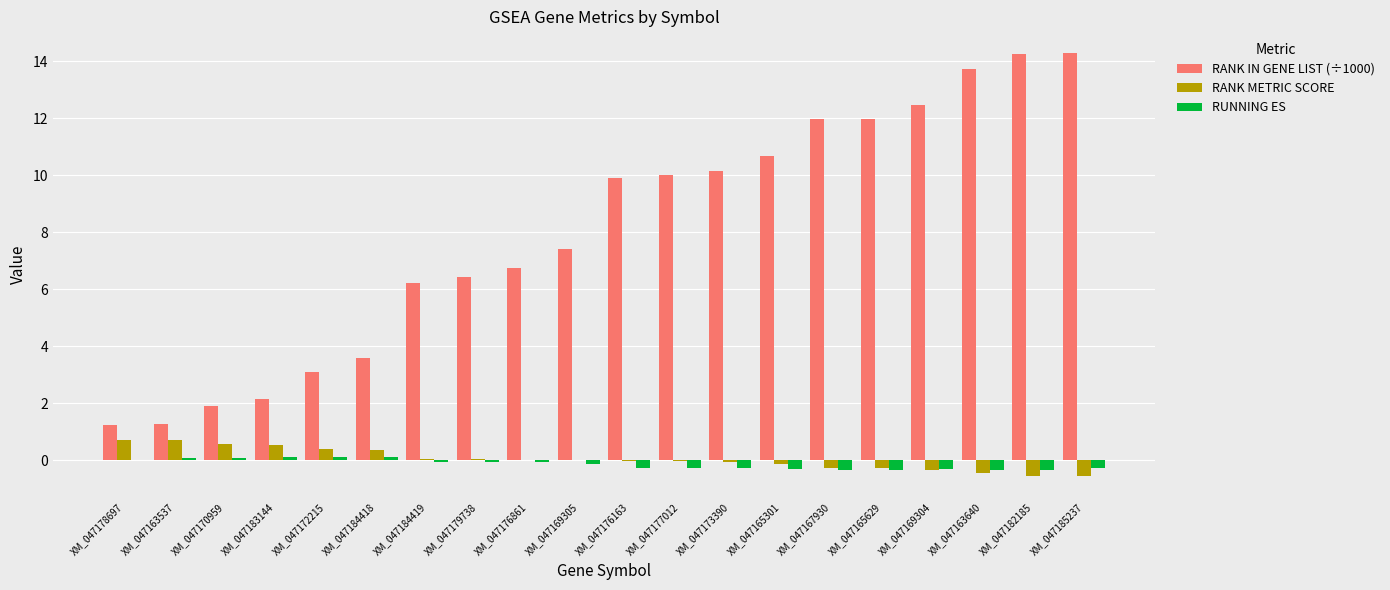

Which series changed the most between XM_047167930 and XM_047185237?

RANK IN GENE LIST (÷1000)